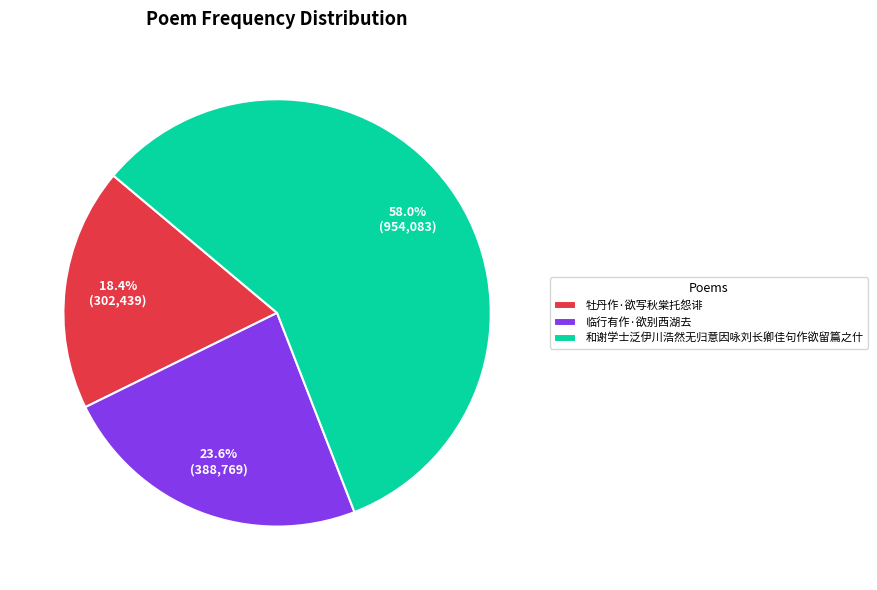

To the nearest percent, what is the average slice percentage?

33%